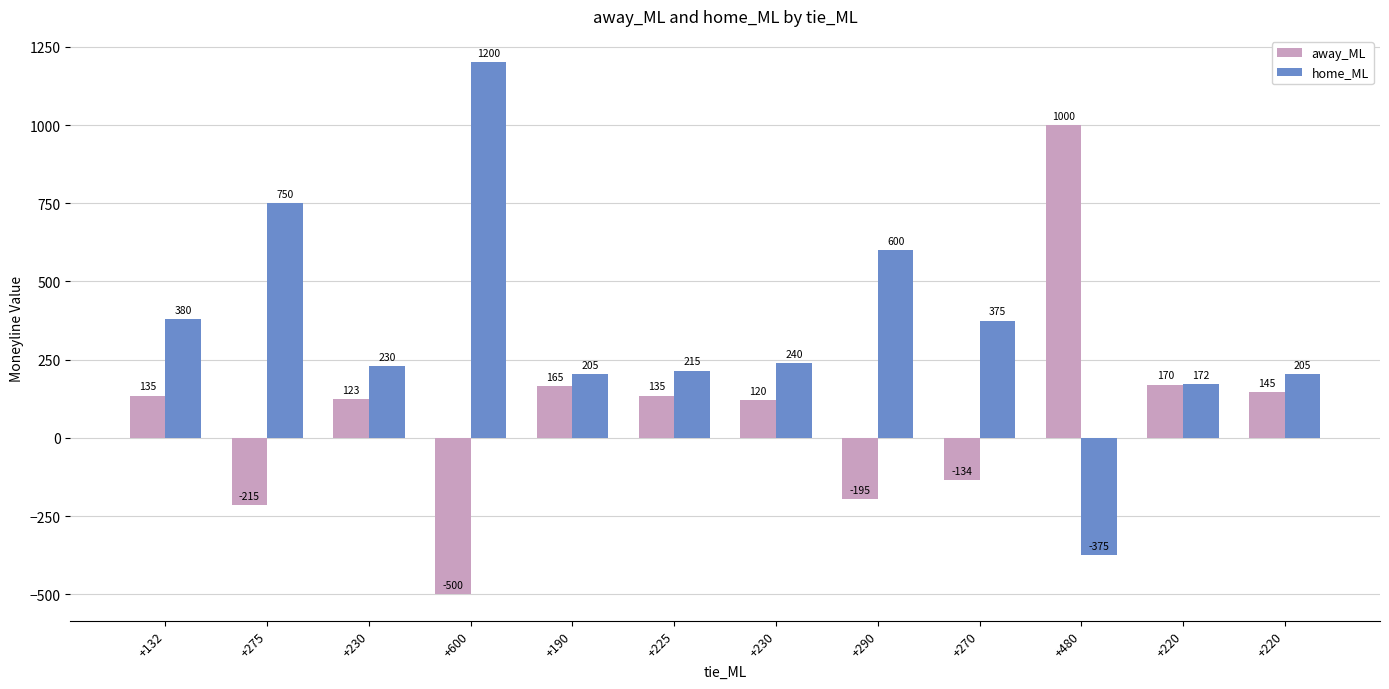

Which series changed the most between +132 and +220?

home_ML